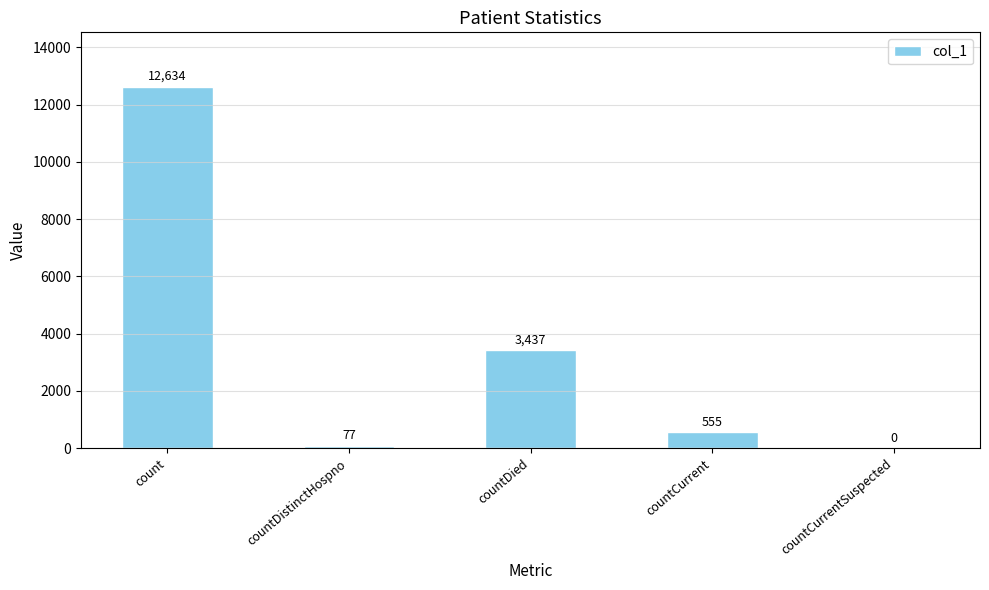

The value at countCurrent is 555. True or false?

True